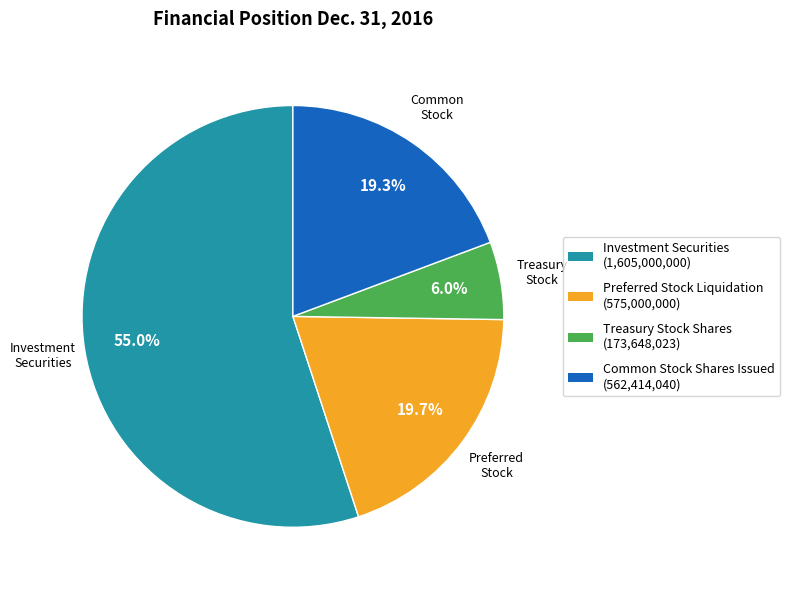

Is there any slice that represents more than half of the pie?

Yes